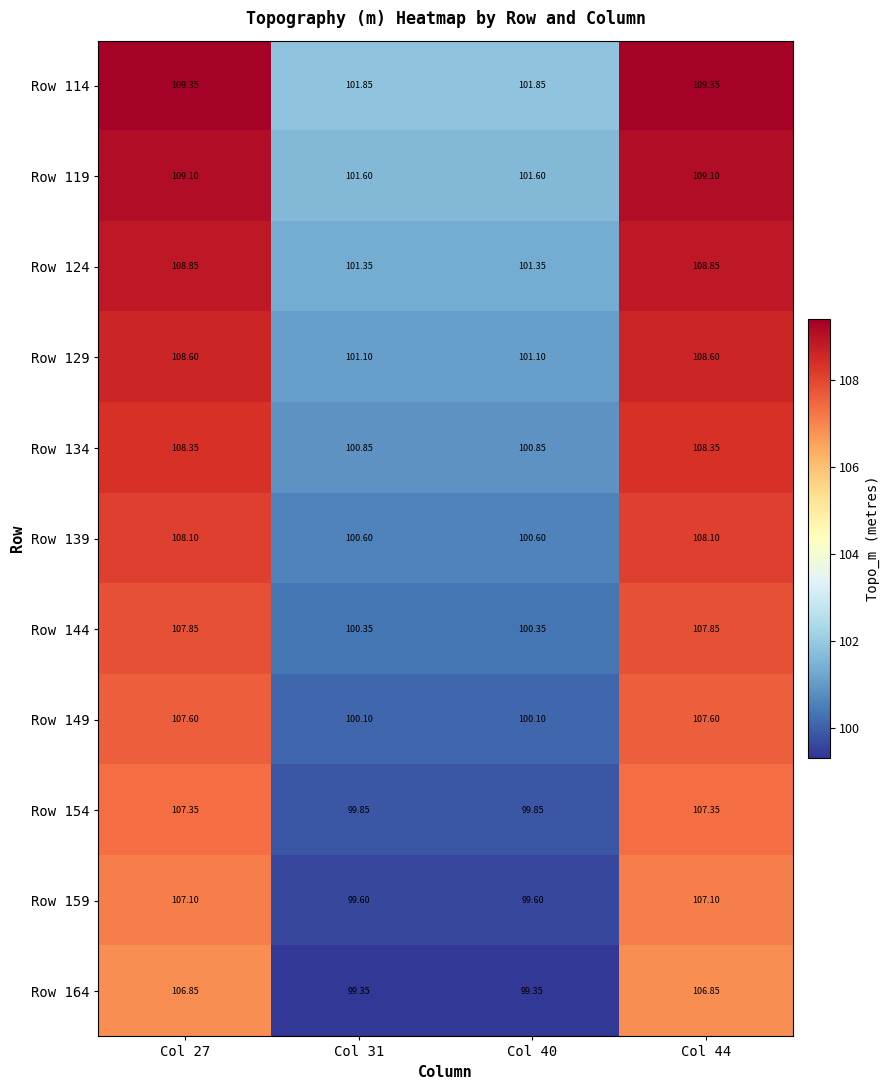

Is the value of Row 164 at Col 31 greater than the value of Row 154 at Col 31?

No